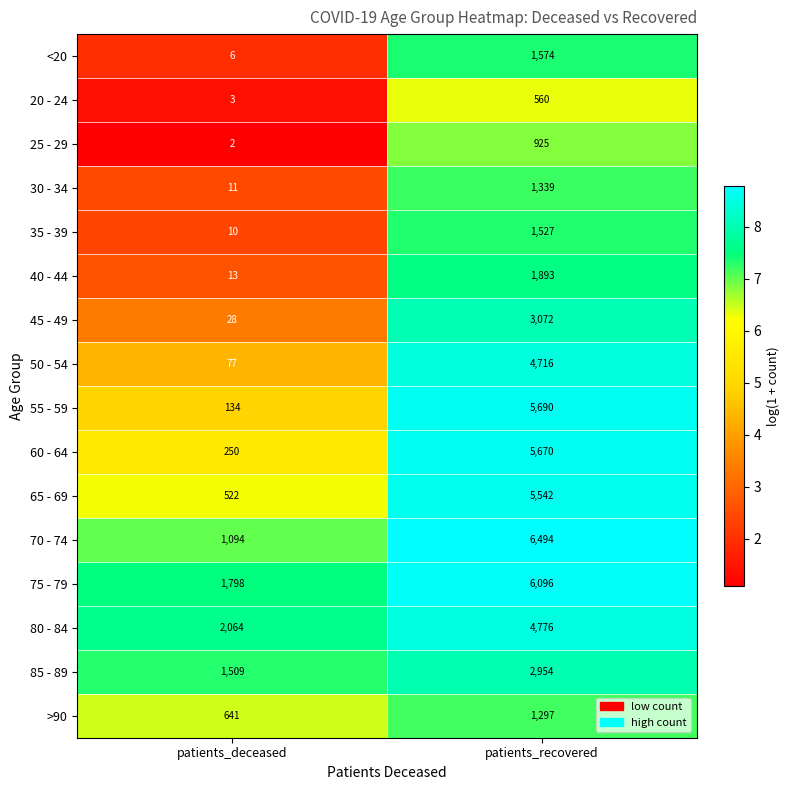

At which label does 65 - 69 reach its minimum?

patients_deceased